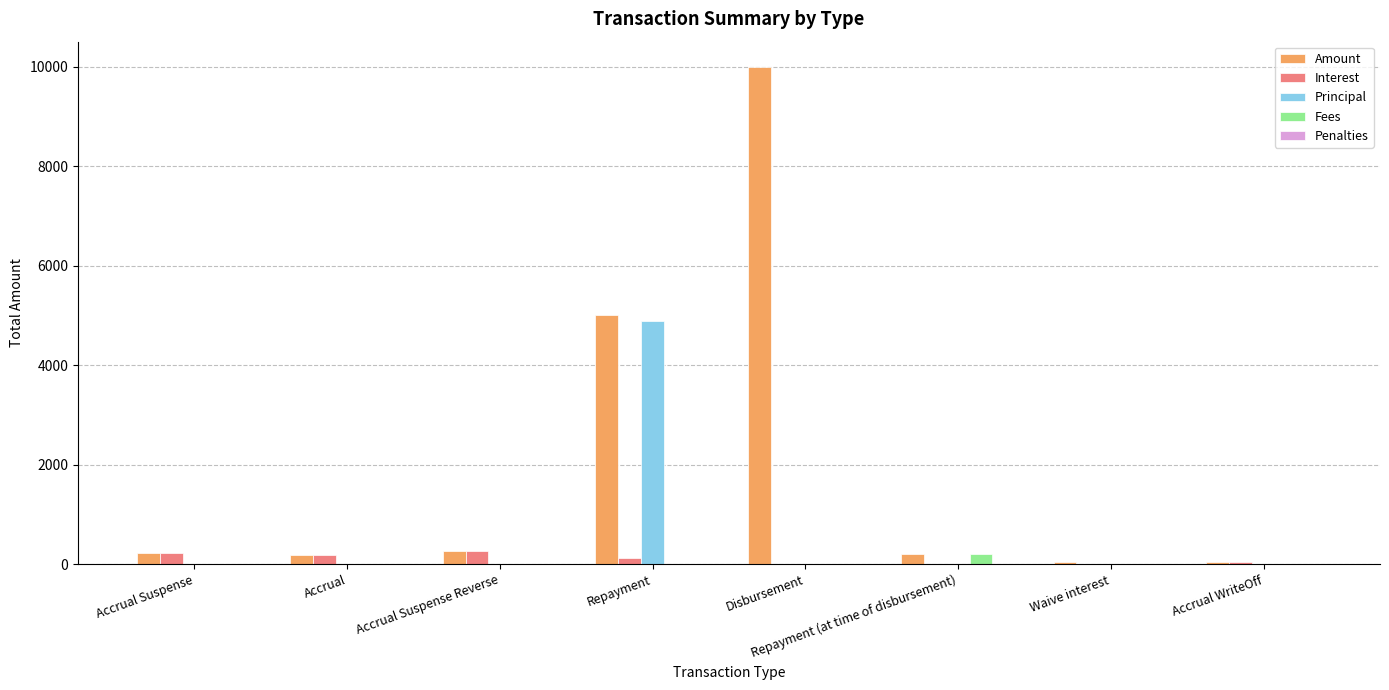

How many data points does each series have?

8